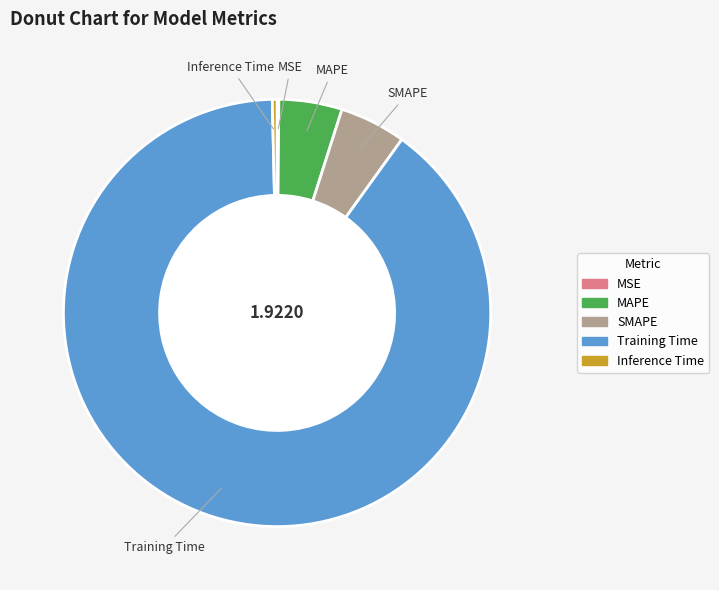

Between SMAPE and Inference Time, which is larger?

SMAPE